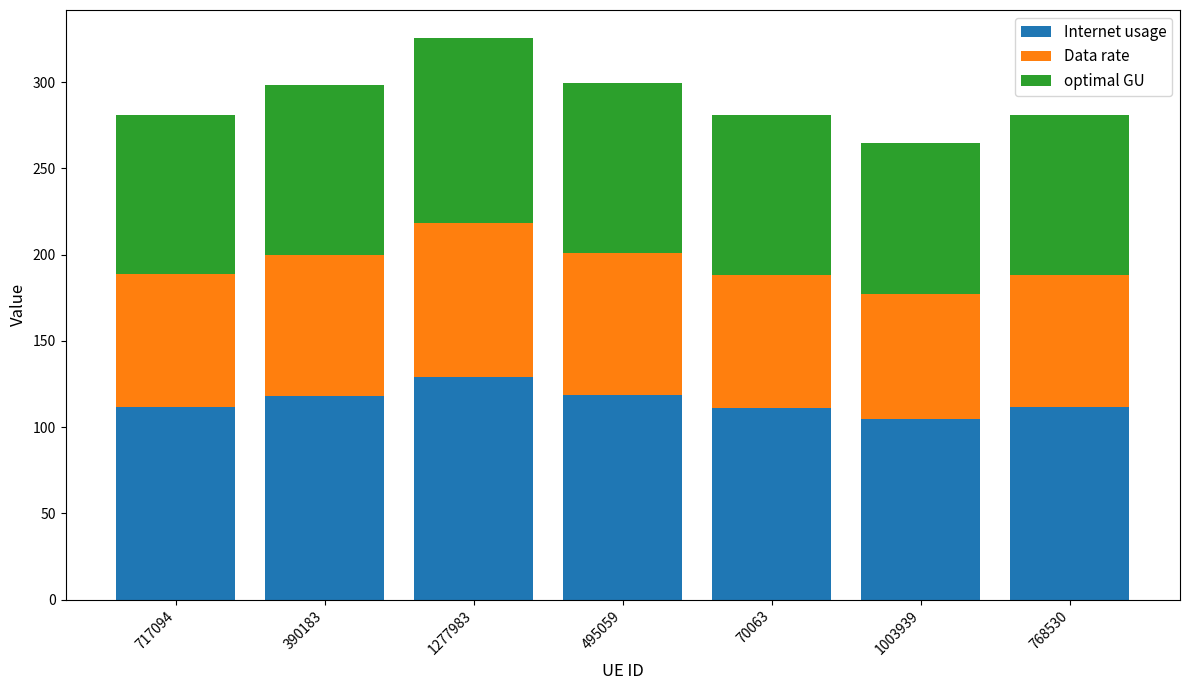

What is the sum of the Internet usage values at 768530 and 1003939?

216.4